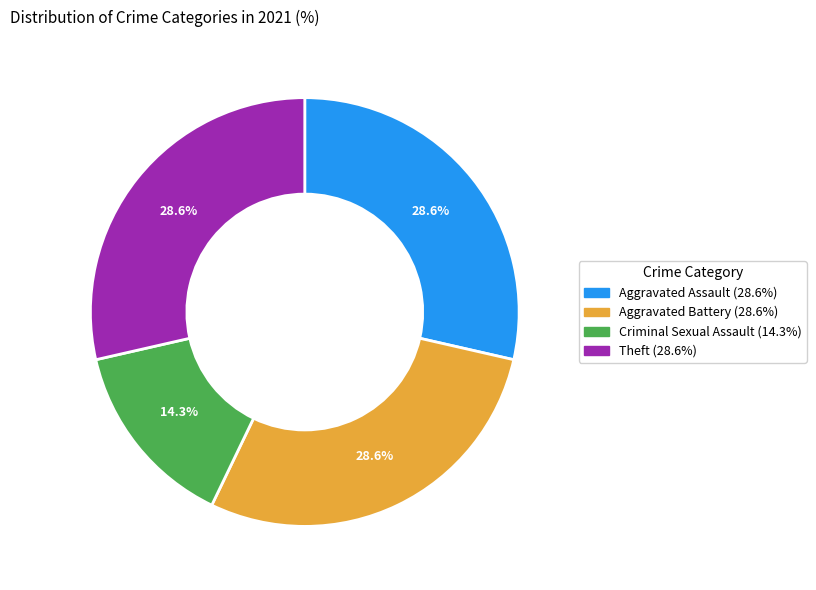

How many segments does this pie chart have?

4